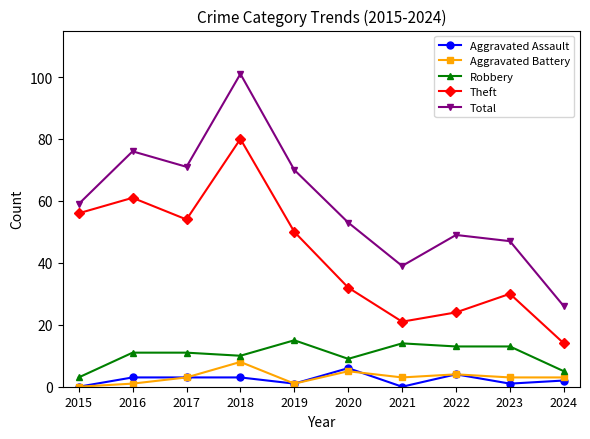

What is the greatest value displayed?

101